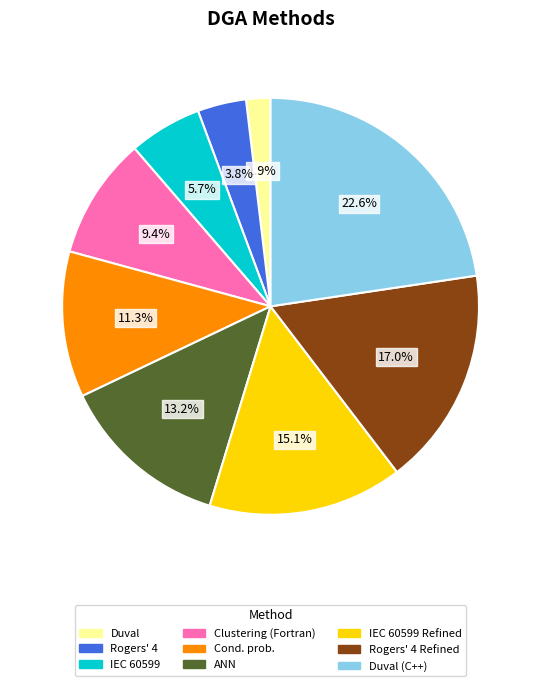

Does any single category account for the majority?

No